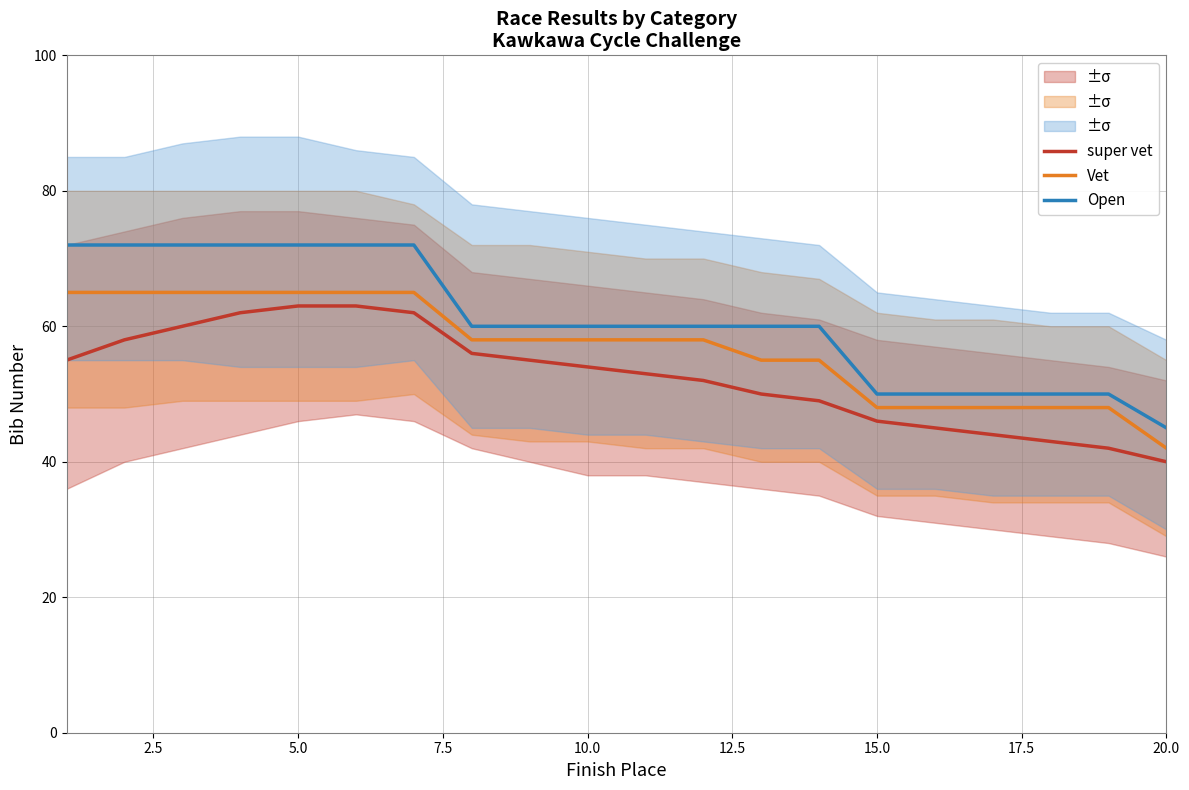

At 15.0, list the series in order from largest to smallest.

Open, Vet, super vet